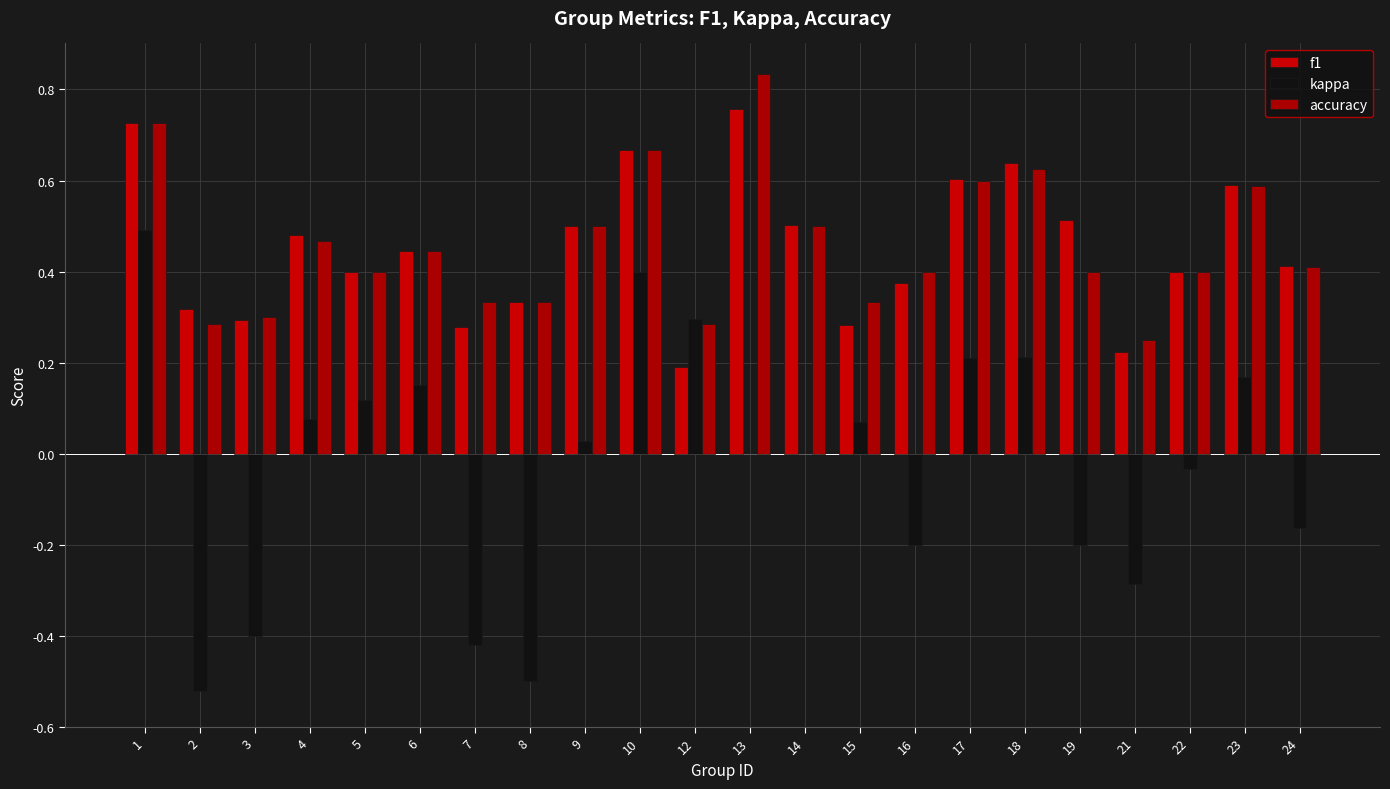

Reading left to right, list all the values displayed in this chart.

f1: 0.7	0.3	0.3	0.5	0.4	0.4	0.3	0.3	0.5	0.7	0.2	0.8	0.5	0.3	0.4	0.6	0.6	0.5	0.2	0.4	0.6	0.4
kappa: 0.5	-0.5	-0.4	0.1	0.1	0.2	-0.4	-0.5	0.0	0.4	0.3	0.0	0.0	0.1	-0.2	0.2	0.2	-0.2	-0.3	-0.0	0.2	-0.2
accuracy: 0.7	0.3	0.3	0.5	0.4	0.4	0.3	0.3	0.5	0.7	0.3	0.8	0.5	0.3	0.4	0.6	0.6	0.4	0.2	0.4	0.6	0.4